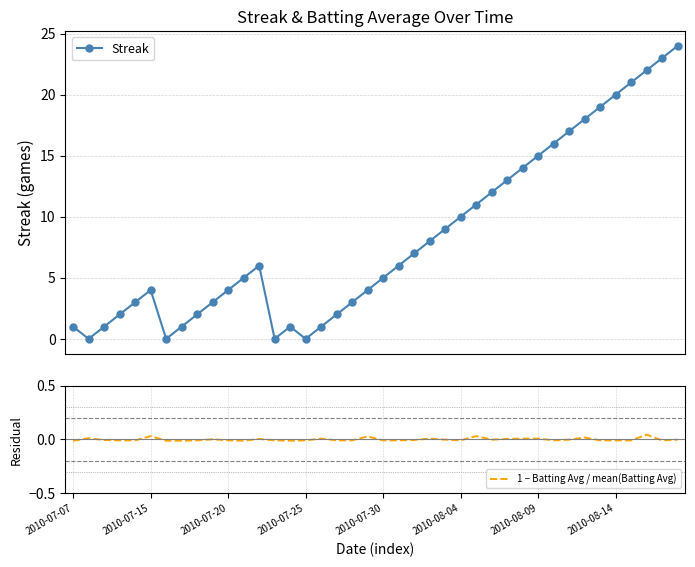

What is the label of the 32nd point from the right?

8